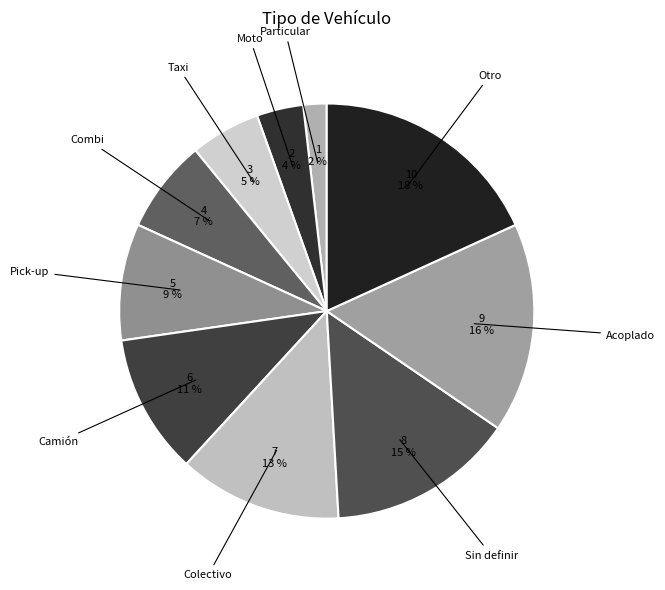

How many slices are in this pie chart?

10